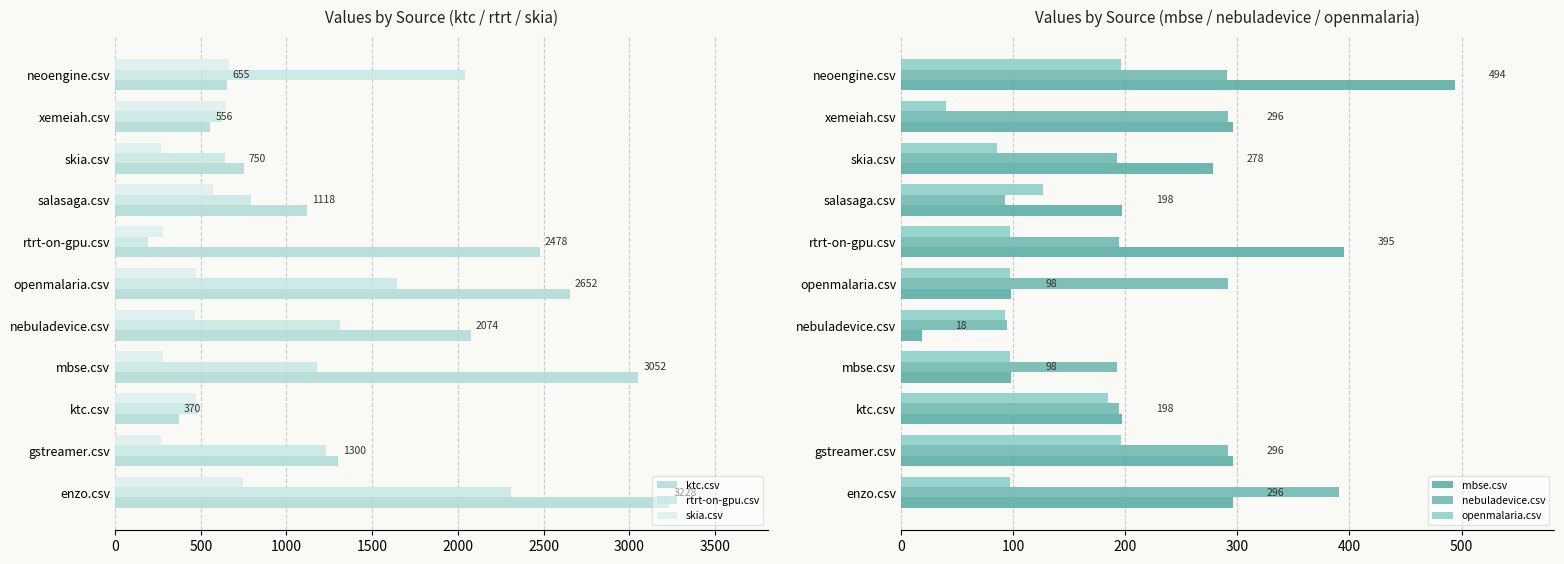

Count the number of categories in the chart.

11